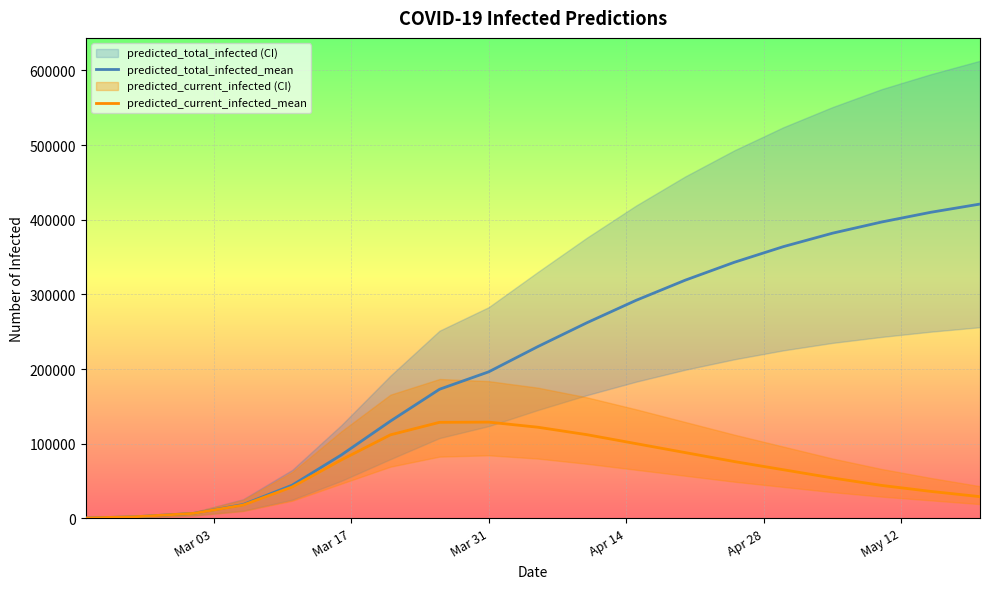

Rank the series by their average value, from lowest to highest.

predicted_current_infected_mean, predicted_total_infected_mean